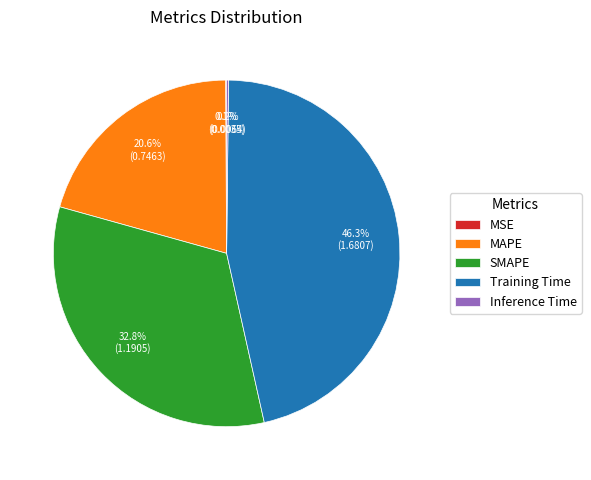

Approximately how many times larger is the value at MAPE compared to SMAPE?

0.6